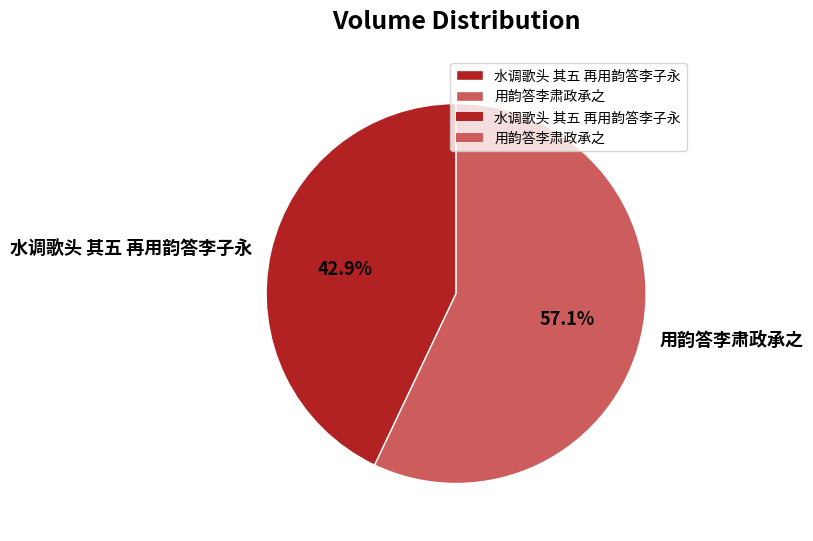

How many slices are in this pie chart?

2